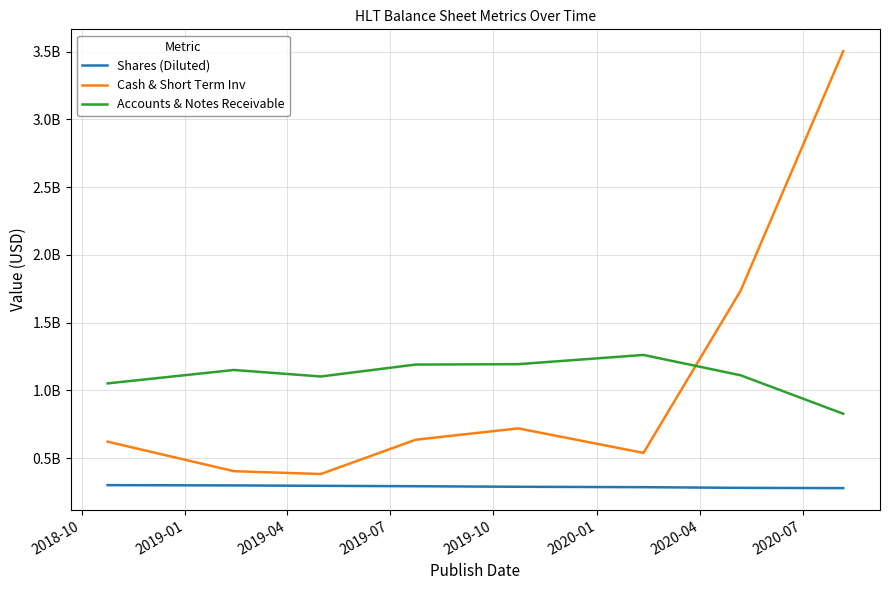

What are all the series names shown in the legend?

Shares (Diluted), Cash & Short Term Inv, Accounts & Notes Receivable